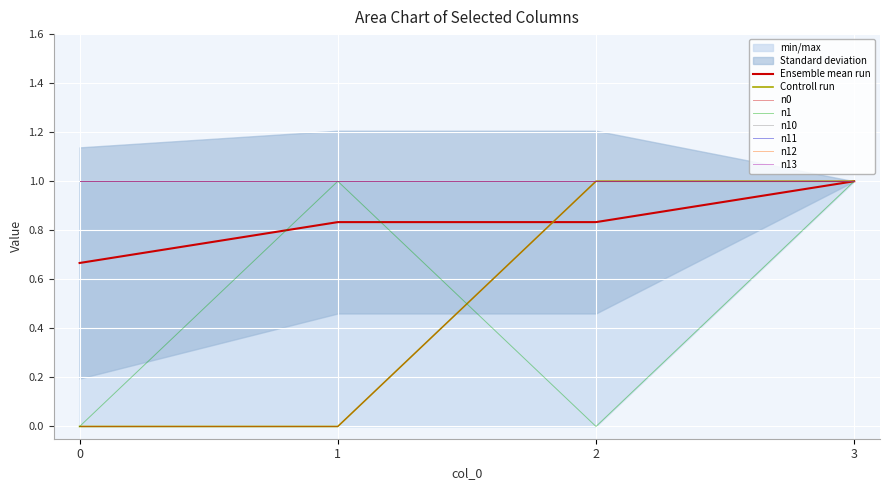

True or false: n1 and n13 intersect in this chart.

False